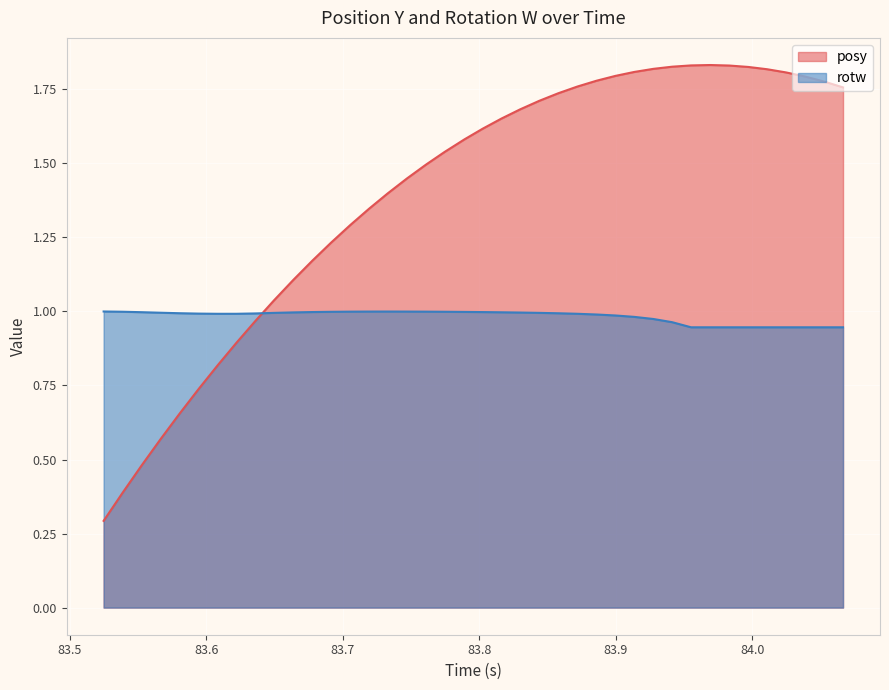

Reading left to right, transcribe all the data shown in this chart.

posy: 0.3	0.4	0.5	0.6	0.7	0.7	0.8	0.9	1.0	1.0	1.1	1.2	1.2	1.3	1.3	1.4	1.4	1.5	1.5	1.6	1.6	1.7	1.7	1.7	1.7	1.8	1.8	1.8	1.8	1.8	1.8	1.8	1.8	1.8	1.8	1.8	1.8	1.8	1.8	1.8
rotw: 1.0	1.0	1.0	1.0	1.0	1.0	1.0	1.0	1.0	1.0	1.0	1.0	1.0	1.0	1.0	1.0	1.0	1.0	1.0	1.0	1.0	1.0	1.0	1.0	1.0	1.0	1.0	1.0	1.0	1.0	1.0	0.9	0.9	0.9	0.9	0.9	0.9	0.9	0.9	0.9